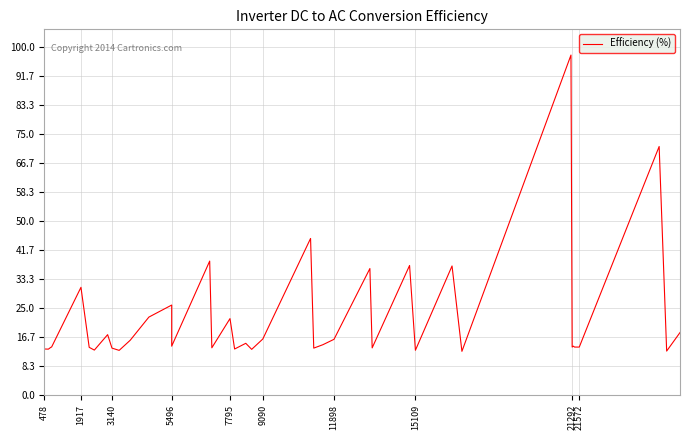

Count the number of data series in this chart.

1